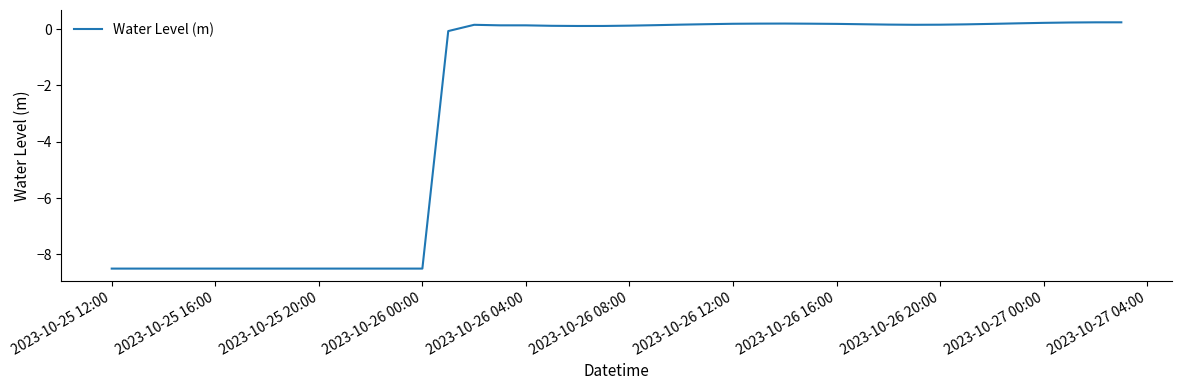

What is the difference between the maximum and minimum values?

8.7